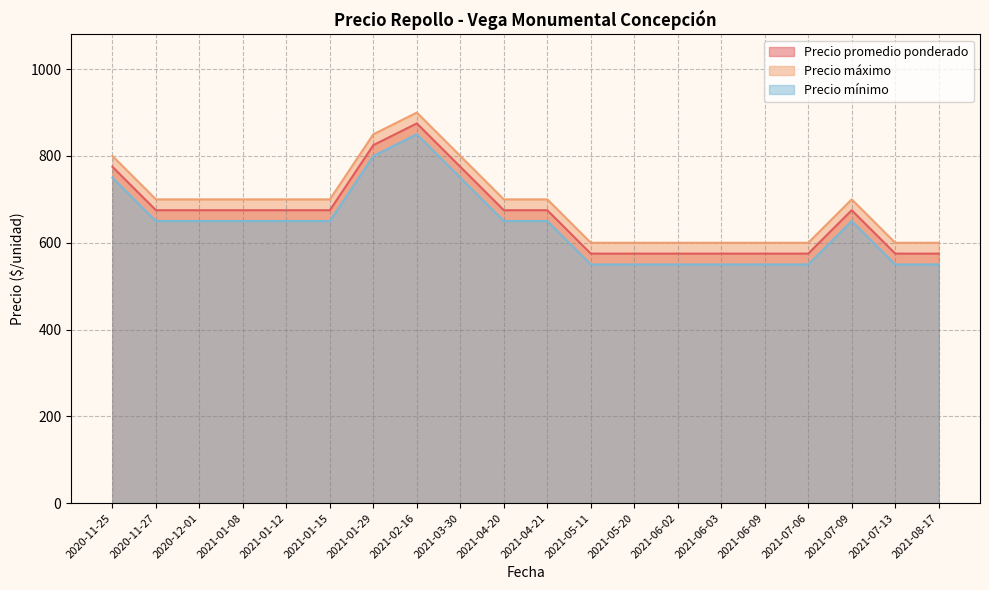

True or false: Precio promedio ponderado and Precio mínimo cross at least once.

False